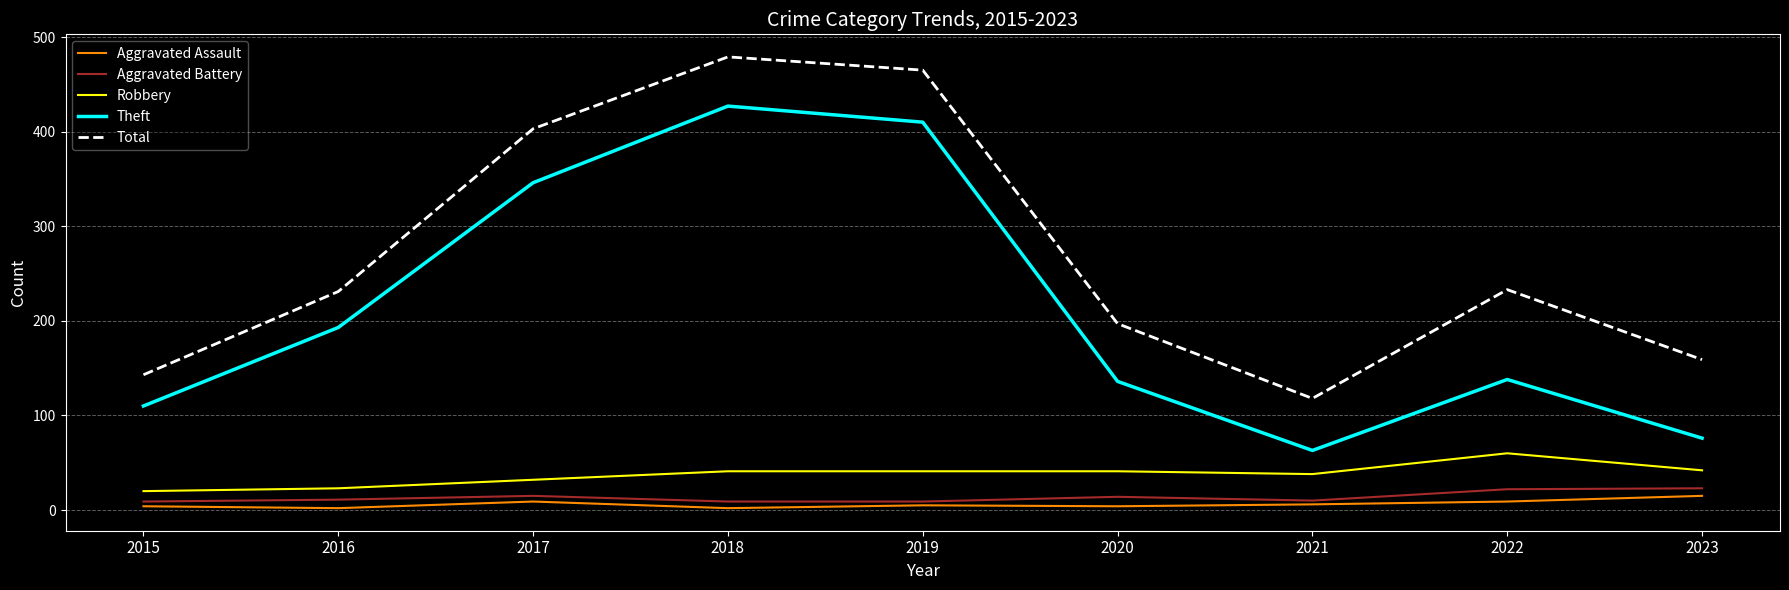

How many series are shown in this chart?

5